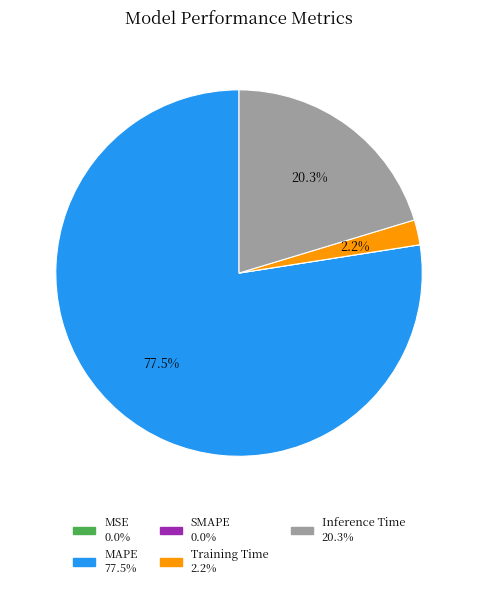

What is the ratio of the value at Inference Time to the value at MAPE?

0.3